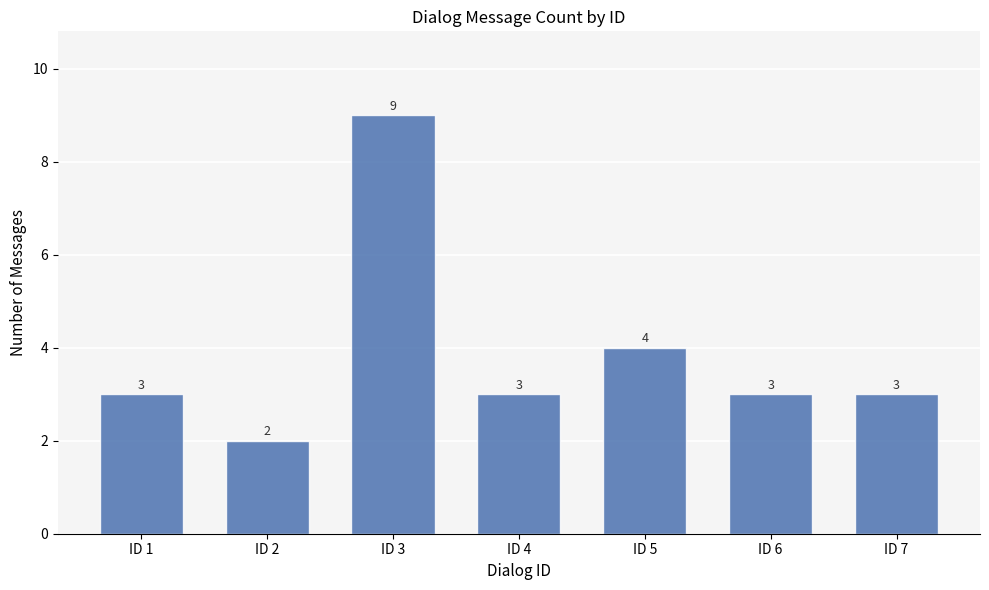

What is the value of the 4th bar from the left?

3